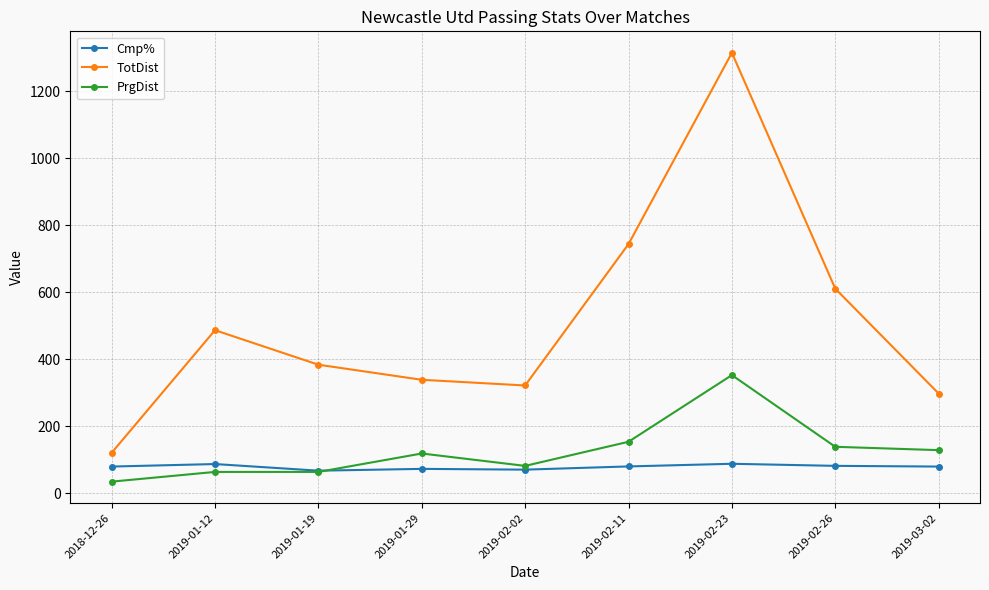

How many lines are shown in the chart?

3